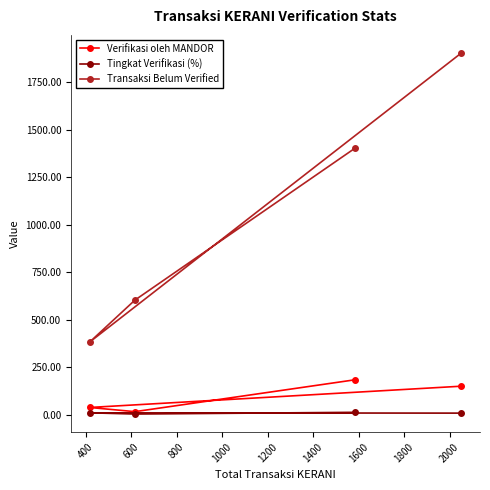

What is the difference between the maximum and minimum values in the Verifikasi oleh MANDOR series?

168.0